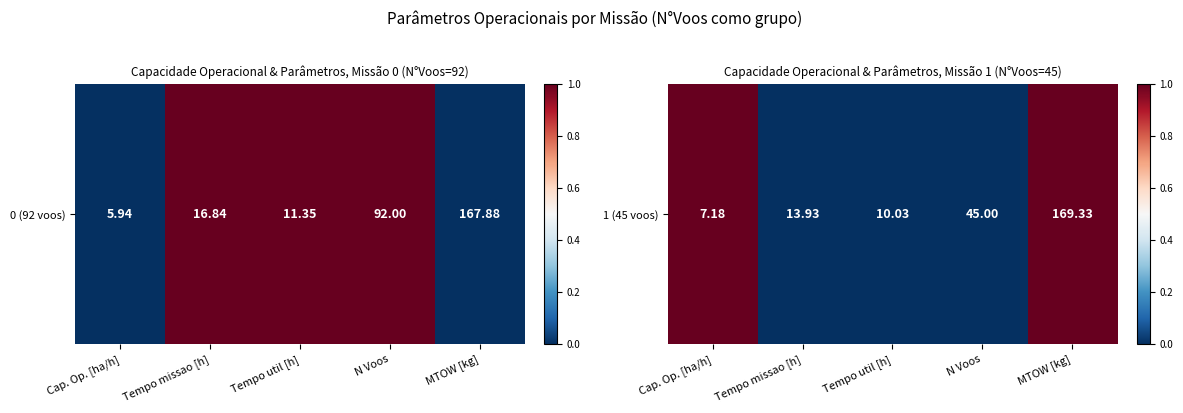

Reading right to left, list all the values displayed in this chart.

MTOW [kg]=1	N Voos=0	Tempo util [h]=0	Tempo missao [h]=0	Cap. Op. [ha/h]=1